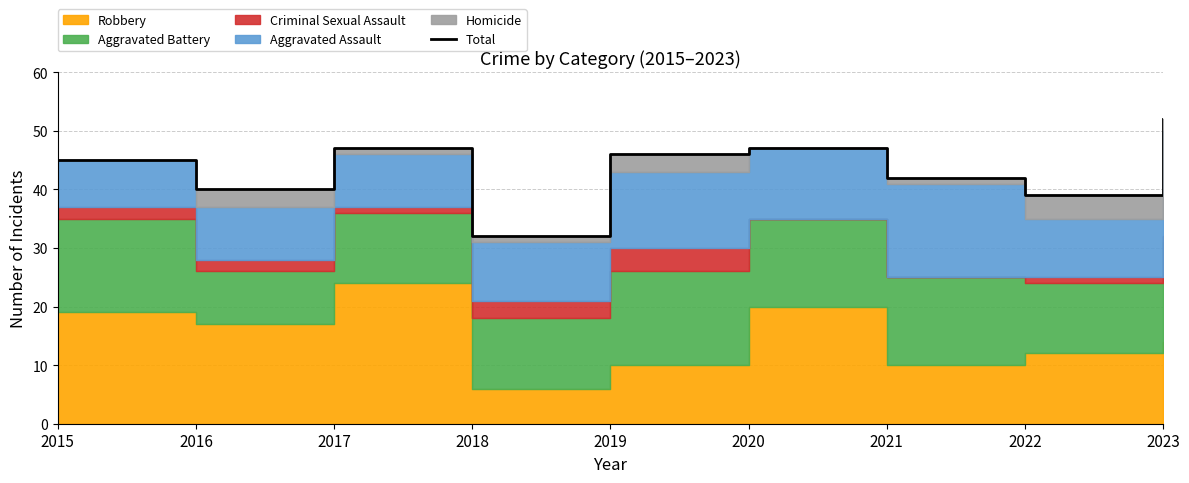

What is the greatest value displayed?

52